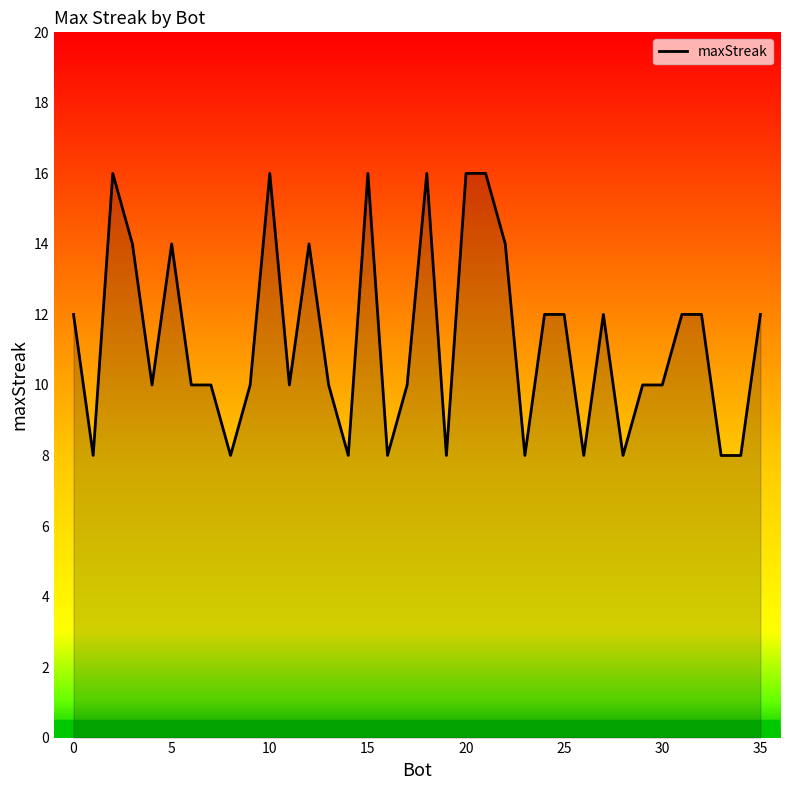

What is the maximum value shown in the chart?

16